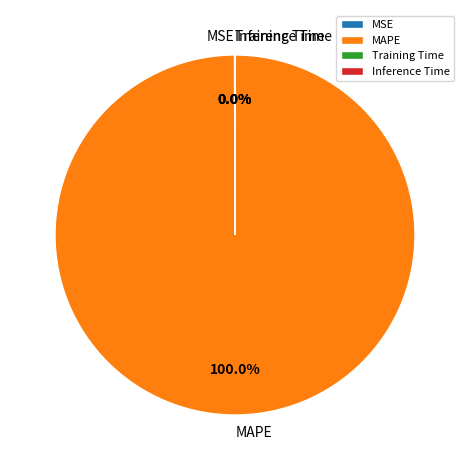

Which slice is the largest?

MAPE